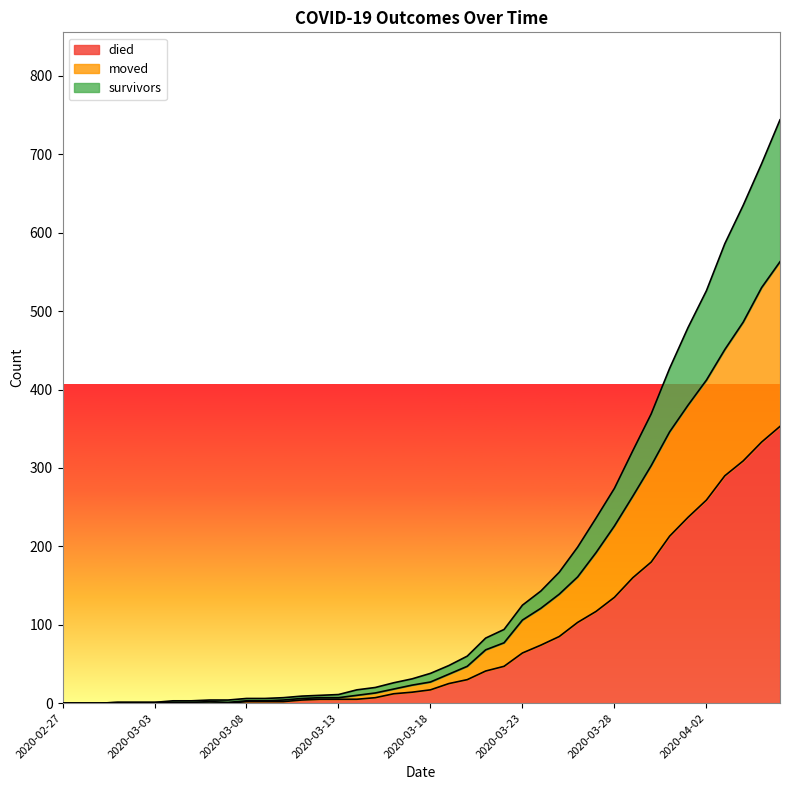

Reading left to right, what are all the values shown in this chart?

survivors: 0	0	0	1	1	1	3	3	4	4	6	6	7	9	10	11	17	20	26	31	38	48	60	83	94	125	143	167	199	236	274	322	369	427	479	526	586	635	688	744
died: 0	0	0	0	0	0	0	0	0	0	2	2	2	4	5	5	5	7	12	14	17	25	30	41	47	64	74	85	103	117	135	160	180	213	237	259	290	309	333	353
moved: 0	0	0	1	1	1	1	1	2	1	3	3	4	6	7	7	10	13	18	23	27	37	47	68	77	106	121	139	161	192	226	264	303	346	380	412	451	486	530	563